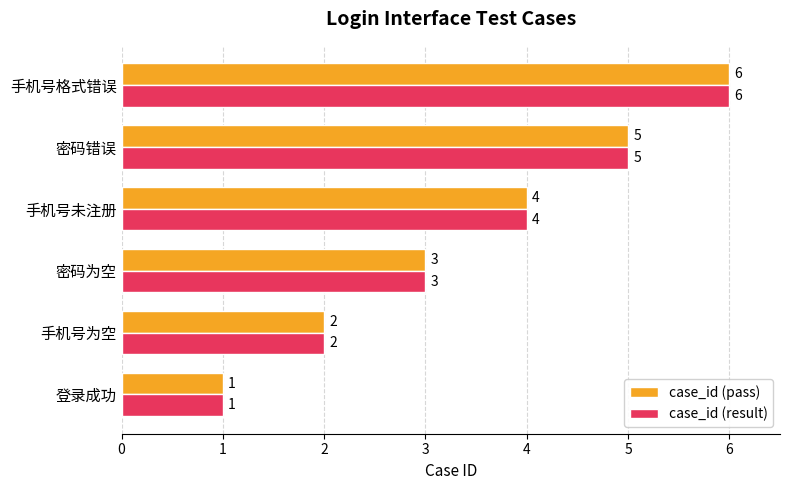

Count the number of data series in this chart.

2